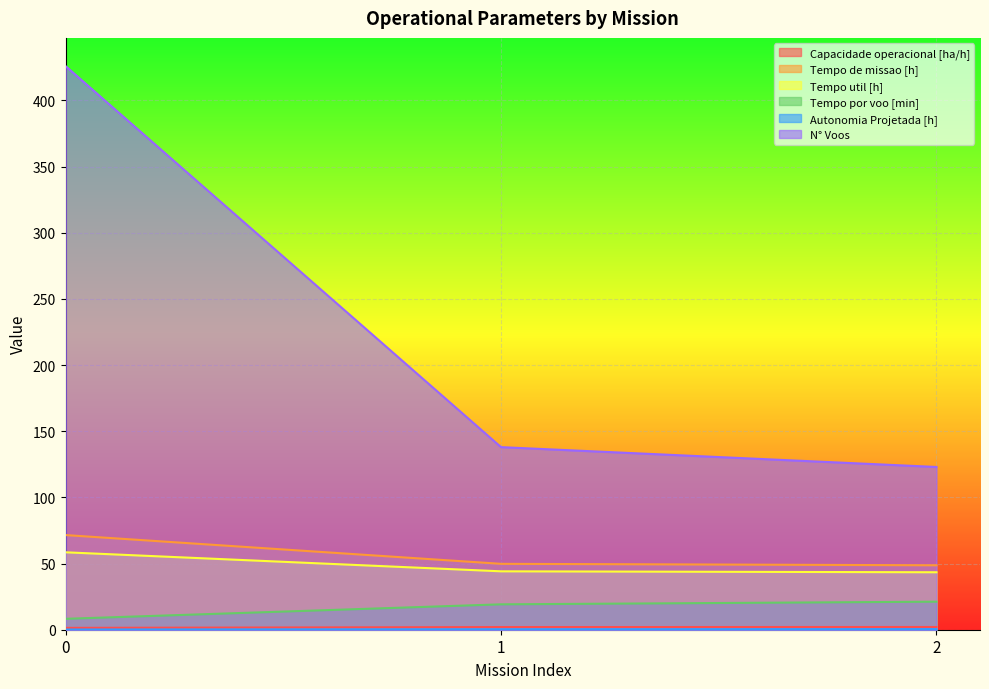

List the series in order of their peak value, lowest first.

Autonomia Projetada [h], Capacidade operacional [ha/h], Tempo por voo [min], Tempo util [h], Tempo de missao [h], N° Voos